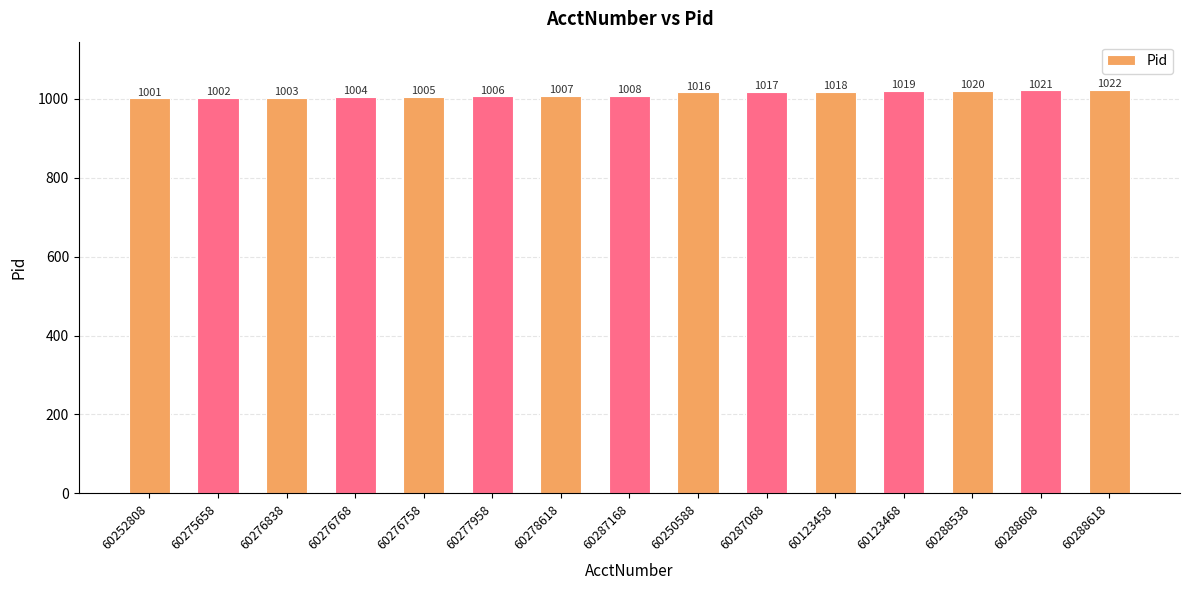

What is the maximum value shown in the chart?

1022